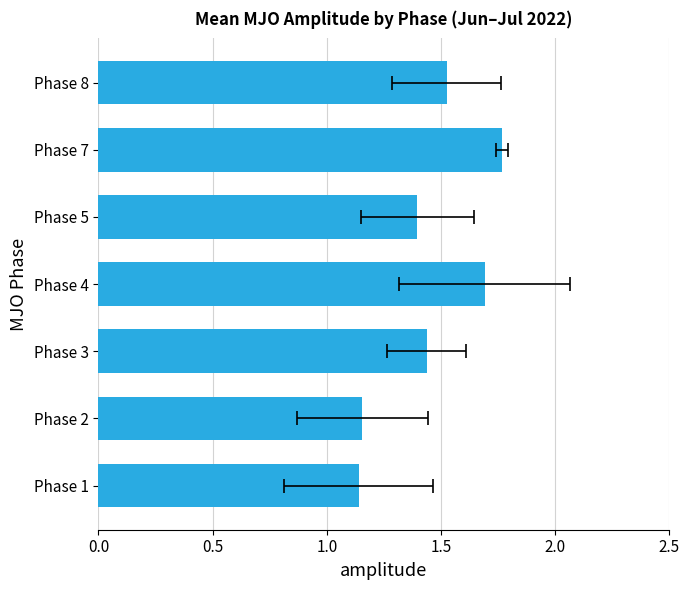

The chart shows a value of 1.9 at Phase 2. True or false?

False